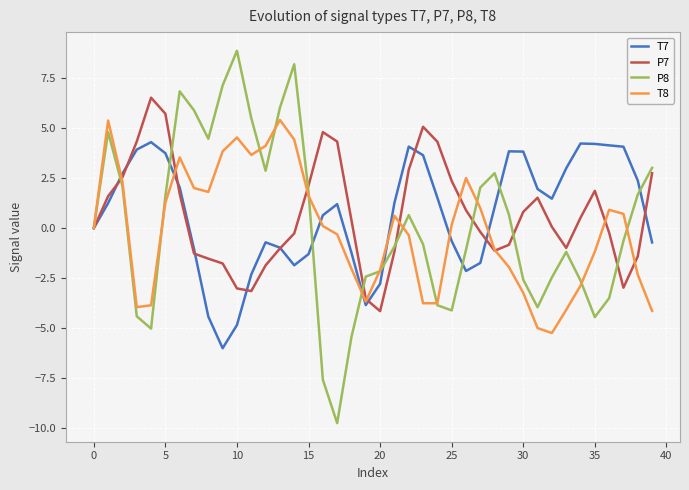

List the series in order of their peak value, lowest first.

T7, T8, P7, P8